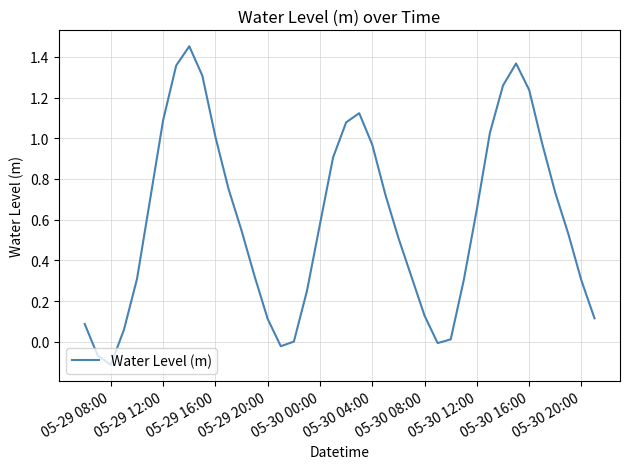

What is the difference between the maximum and minimum values?

1.6